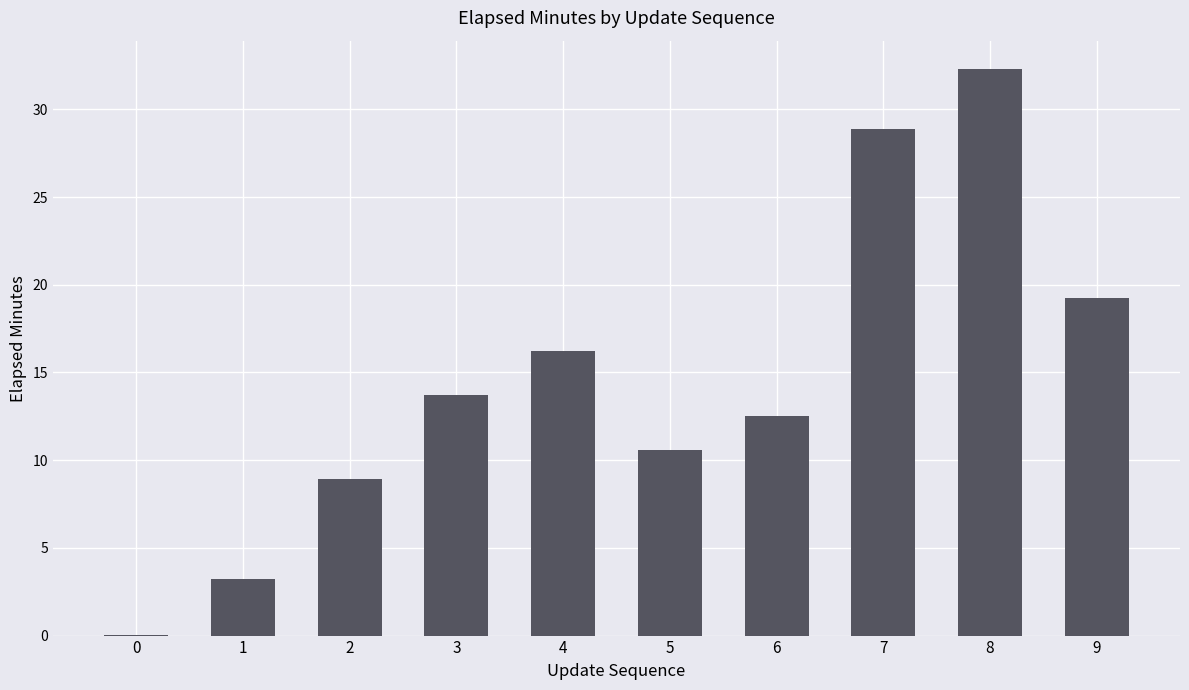

What is the change in value from 0 to 6?

+12.5